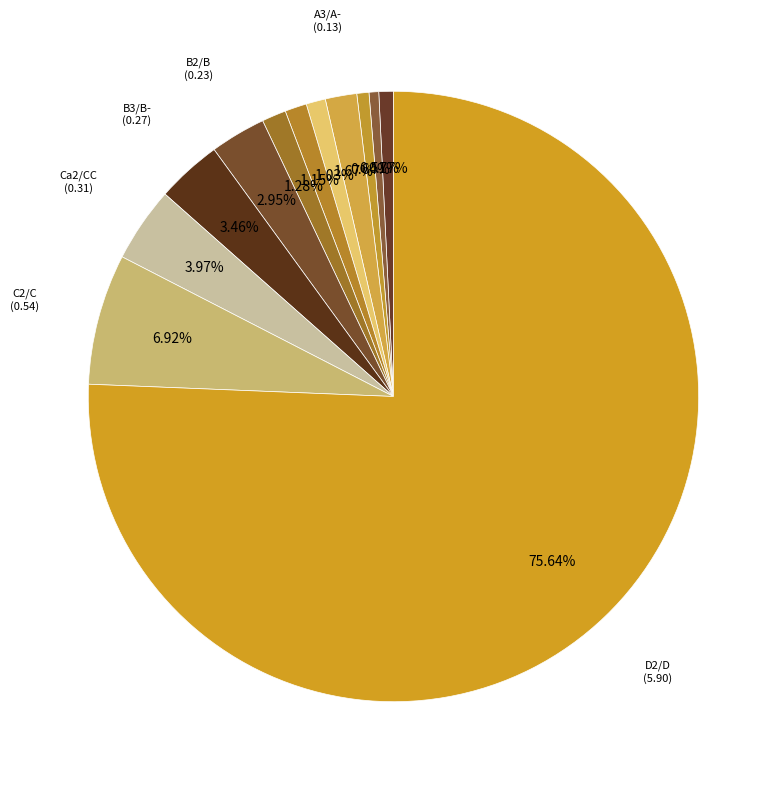

How many segments does this pie chart have?

12